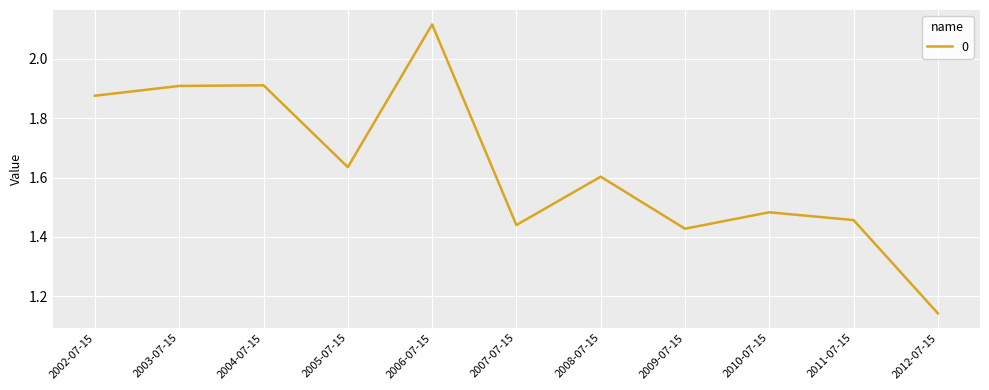

What is the difference between the maximum and minimum values?

1.0